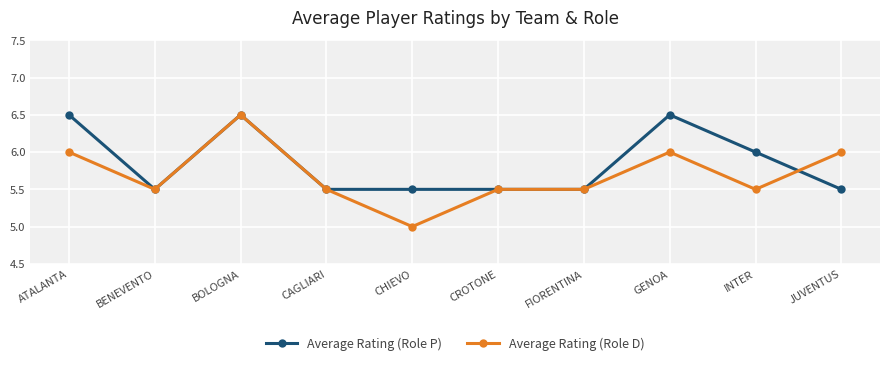

Is it true that Average Rating (Role D) equals 5.5 at BENEVENTO?

True